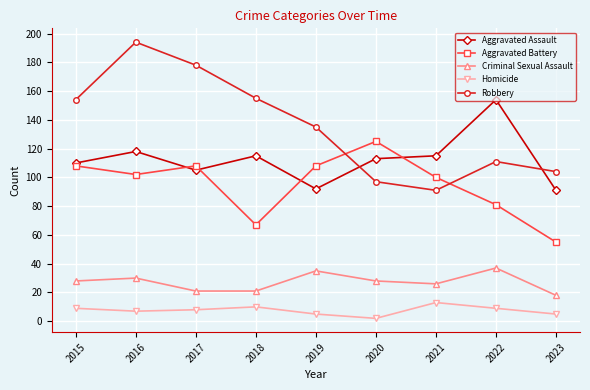

Rank the series at 2022 from lowest to highest value.

Homicide, Criminal Sexual Assault, Aggravated Battery, Robbery, Aggravated Assault